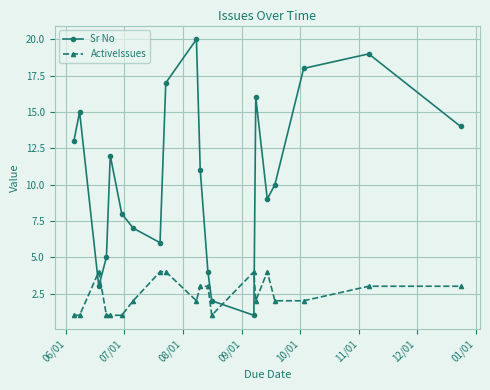

Which series has the largest total across all categories?

Sr No